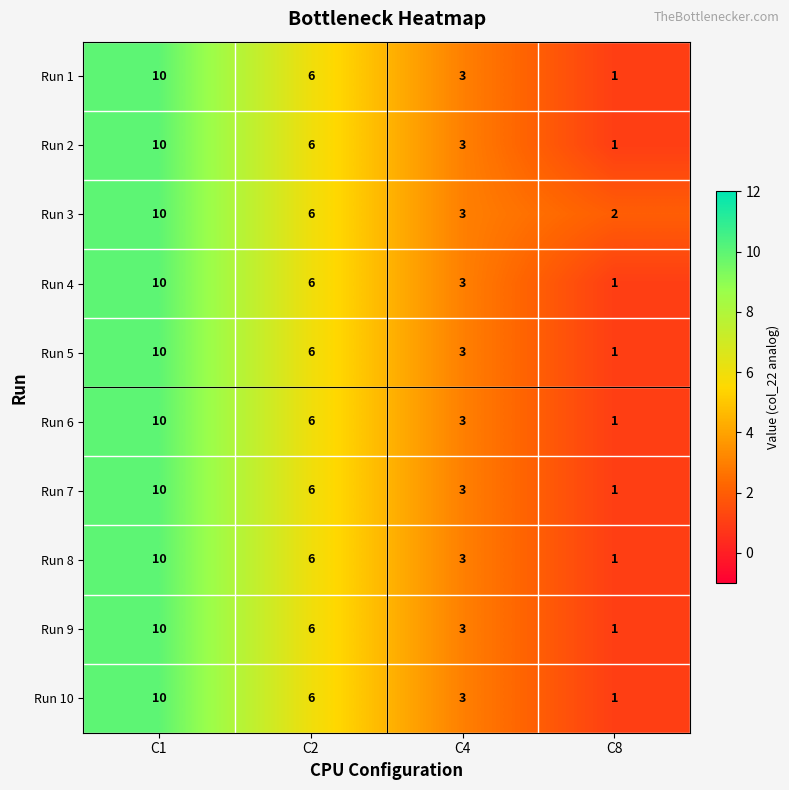

What is the minimum value shown in the chart?

1